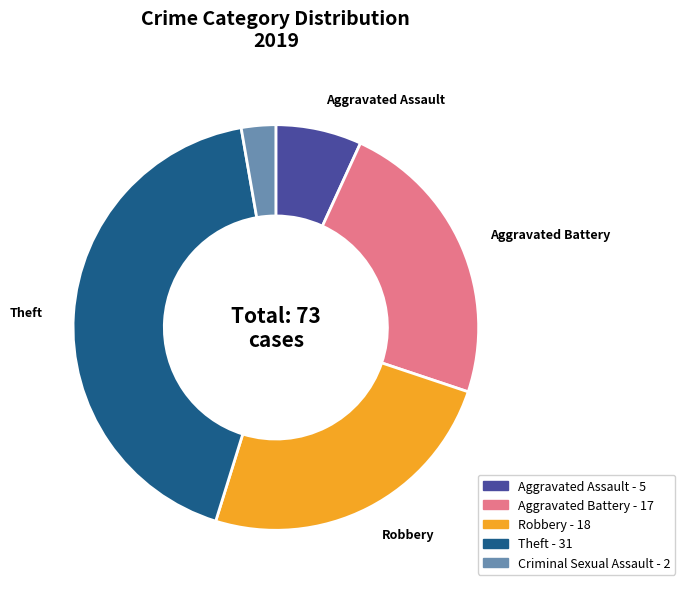

Which category has the smallest portion of the pie?

Criminal Sexual Assault - 2